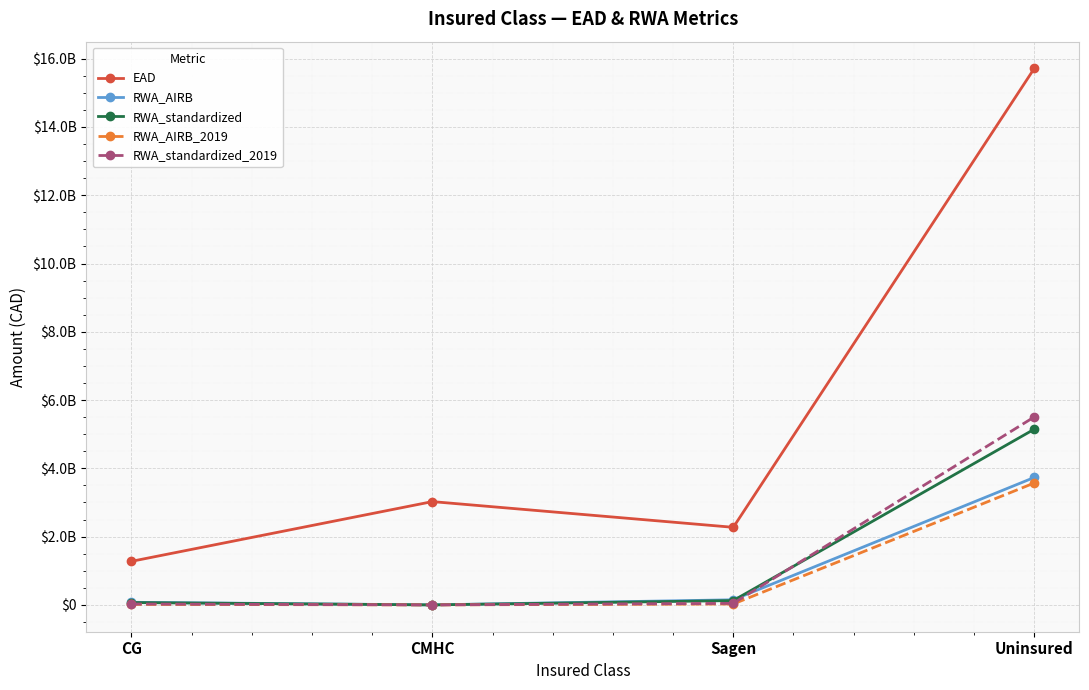

Which series ends up on top after the final intersection of RWA_standardized_2019 and RWA_standardized?

RWA_standardized_2019